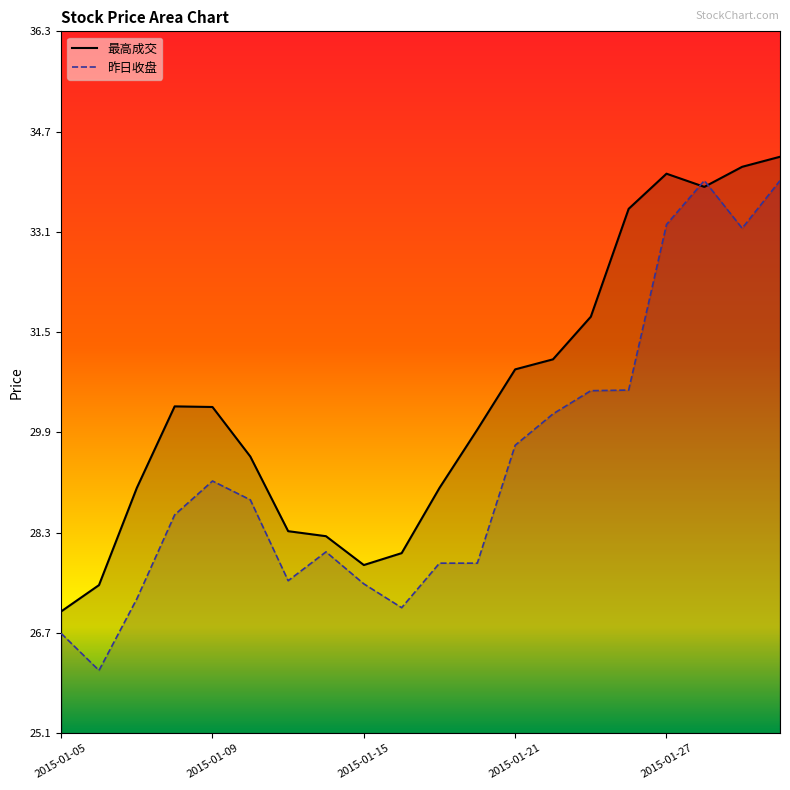

Reading left to right, extract all data points from this chart.

最高成交: 2015-01-05=27.0	2015-01-06=27.4	2015-01-07=29.0	2015-01-08=30.3	2015-01-09=30.3	2015-01-12=29.5	2015-01-13=28.3	2015-01-14=28.2	2015-01-15=27.8	2015-01-16=28.0	2015-01-19=29.0	2015-01-20=29.9	2015-01-21=30.9	2015-01-22=31.1	2015-01-23=31.7	2015-01-26=33.5	2015-01-27=34.0	2015-01-28=33.8	2015-01-29=34.1	2015-01-30=34.3
昨日收盘: 2015-01-05=26.7	2015-01-06=26.1	2015-01-07=27.2	2015-01-08=28.6	2015-01-09=29.1	2015-01-12=28.8	2015-01-13=27.5	2015-01-14=28.0	2015-01-15=27.5	2015-01-16=27.1	2015-01-19=27.8	2015-01-20=27.8	2015-01-21=29.7	2015-01-22=30.2	2015-01-23=30.6	2015-01-26=30.6	2015-01-27=33.2	2015-01-28=33.9	2015-01-29=33.1	2015-01-30=33.9